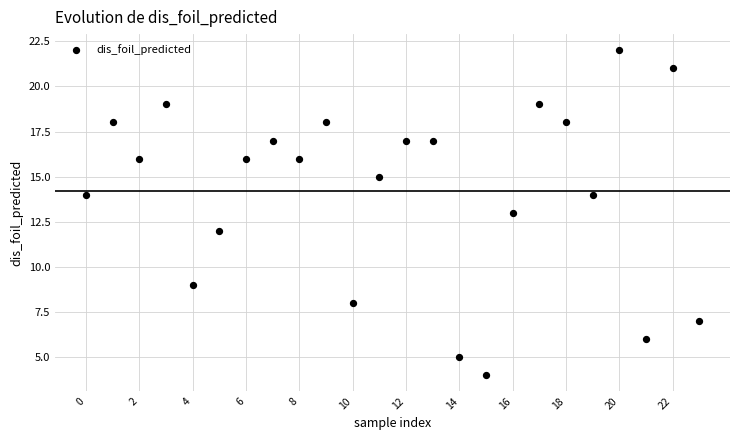

What is the range of Y values (max minus min)?

18